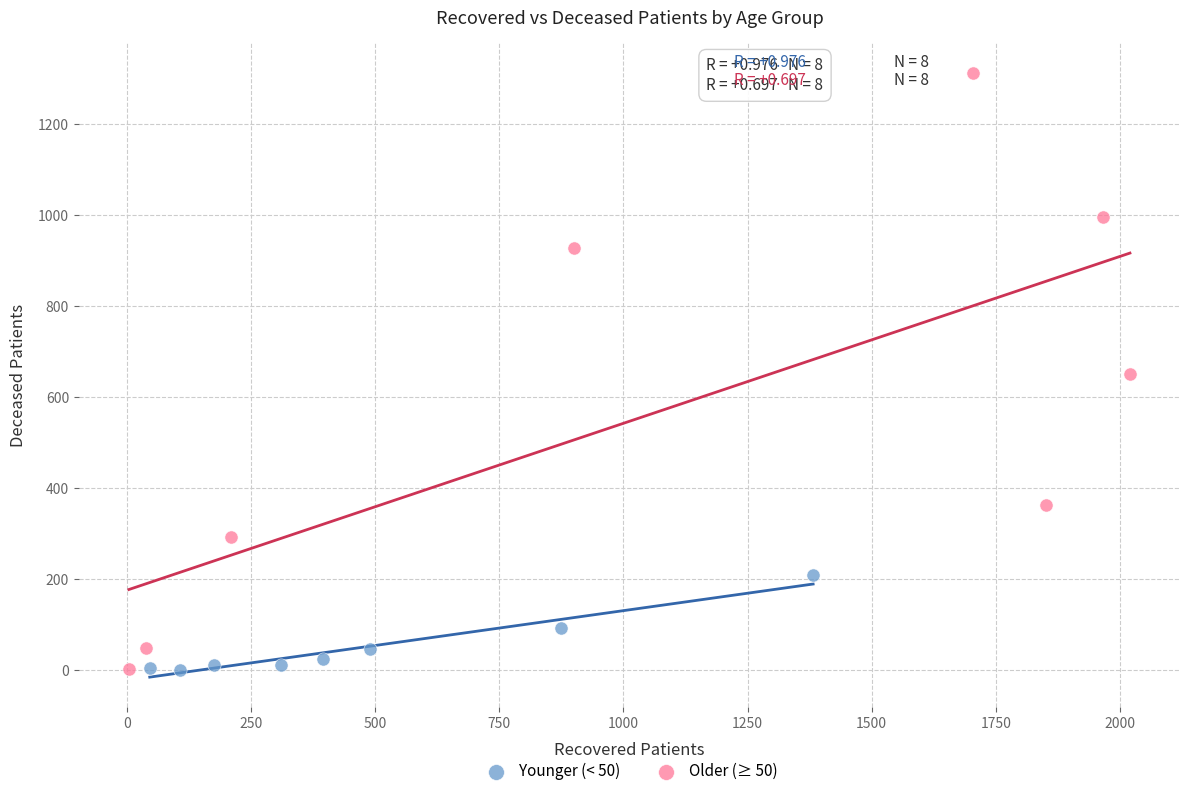

Which series has the widest spread of Y values?

Older (≥ 50)